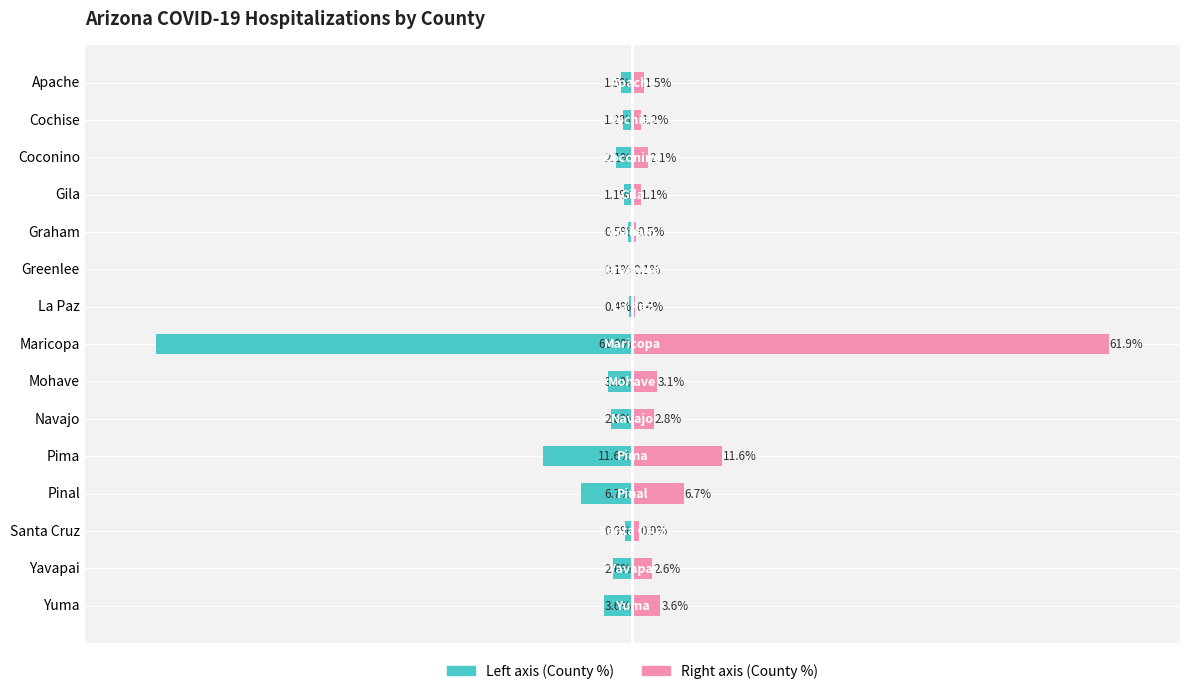

The value of County Share (Left) at Maricopa is -61.9. True or false?

True